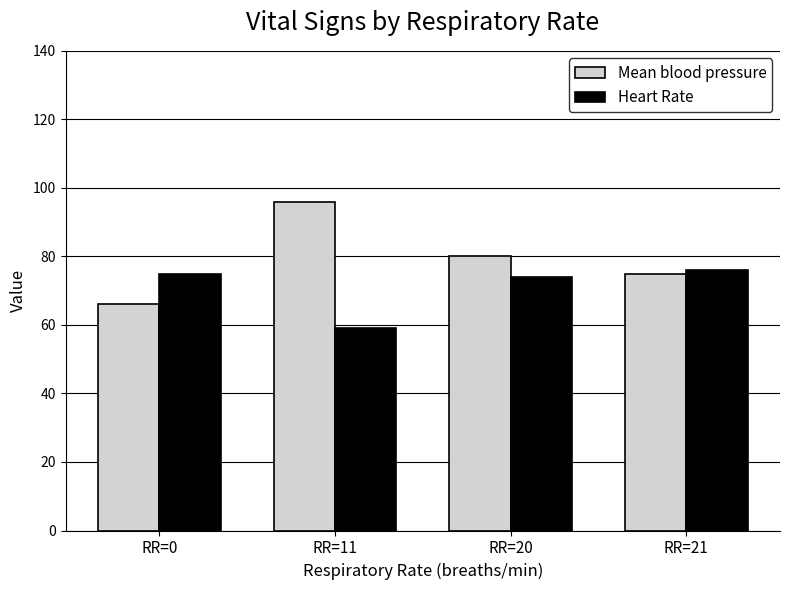

What is the value of the Heart Rate bar at the 2nd from the left?

59